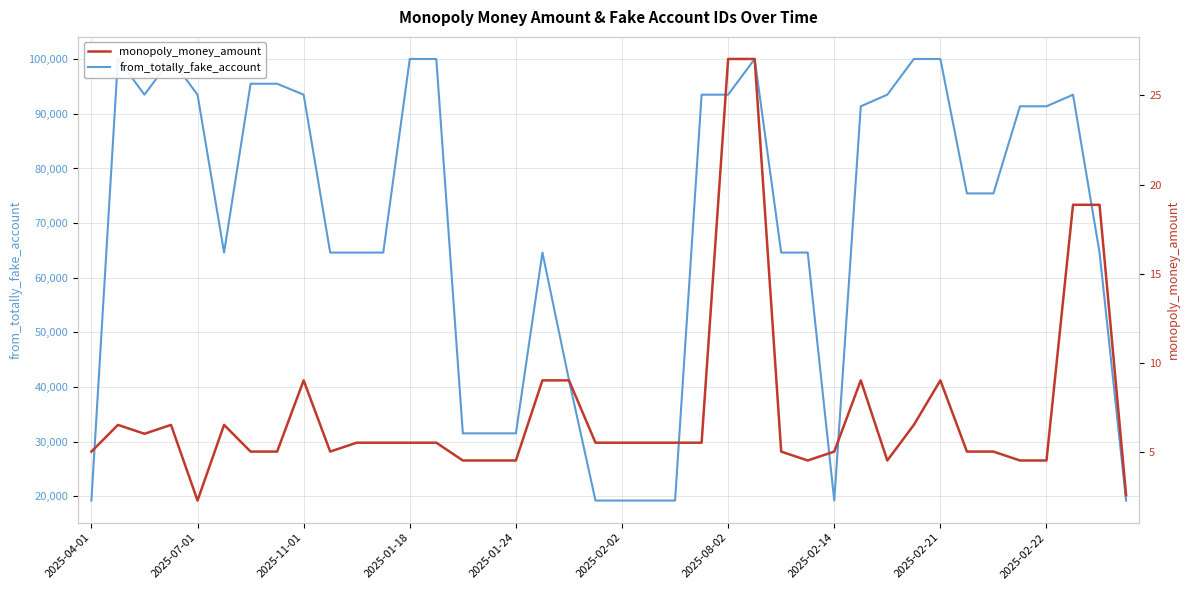

Is the value of from_totally_fake_account at 17 greater than the value of monopoly_money_amount at 30?

Yes